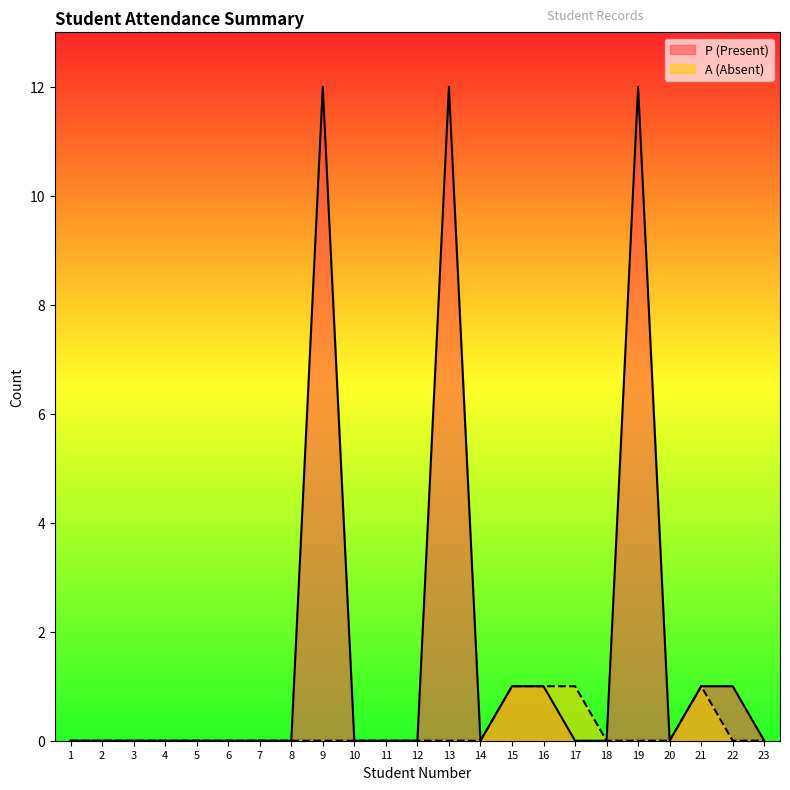

What are all the series names shown in the legend?

P (Present), A (Absent)